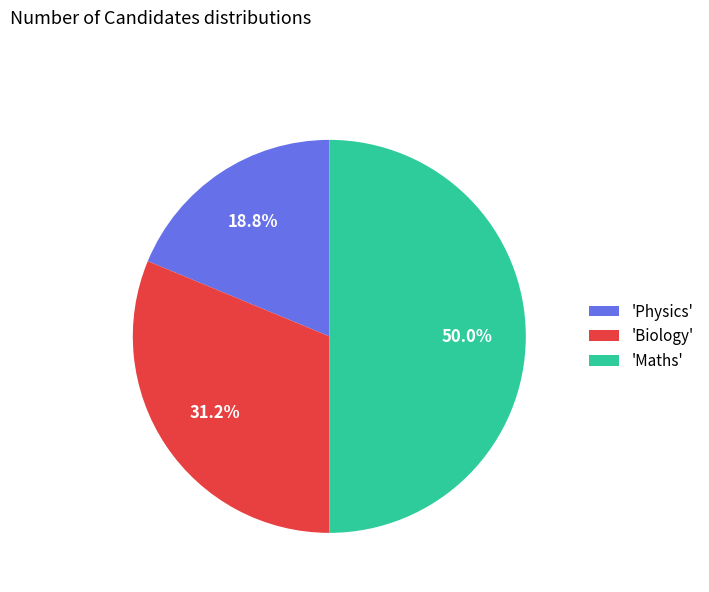

Between 'Maths' and 'Physics', which is larger?

'Maths'